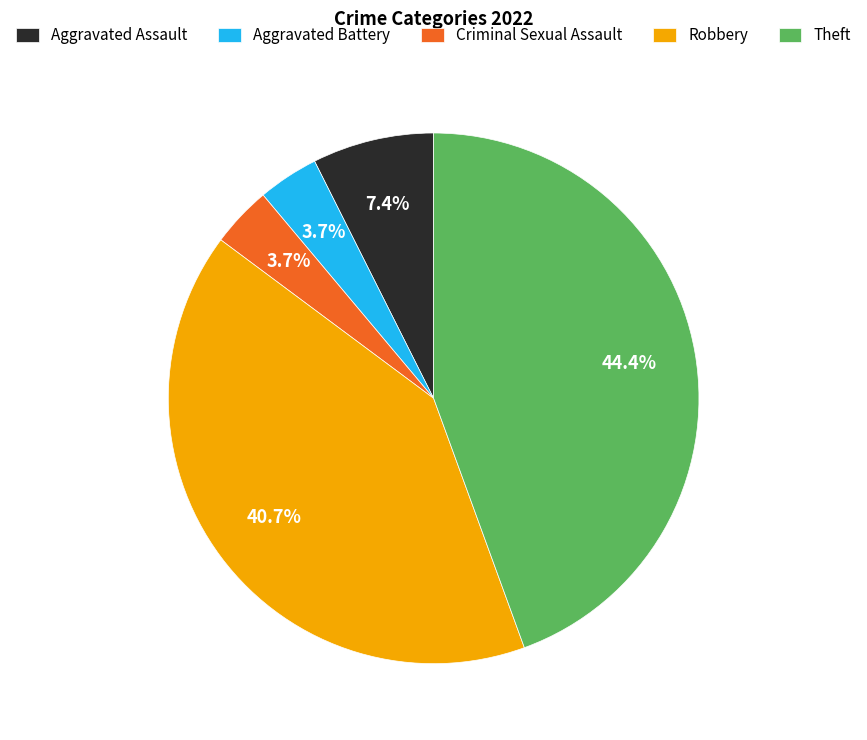

Count the number of slices in the pie.

5